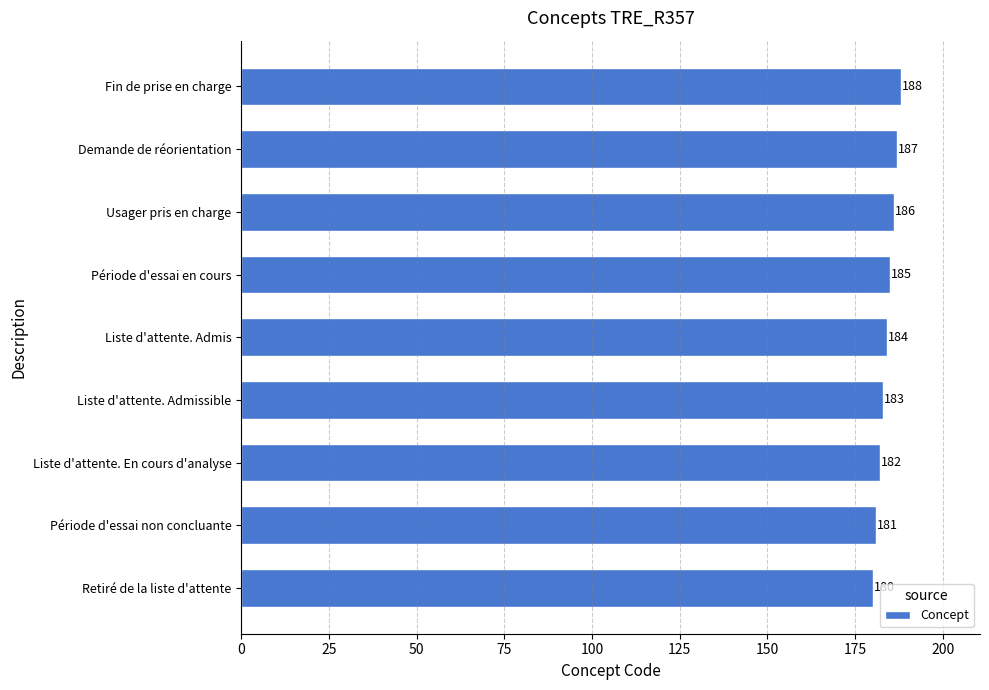

What value does the data have at Demande de réorientation?

187